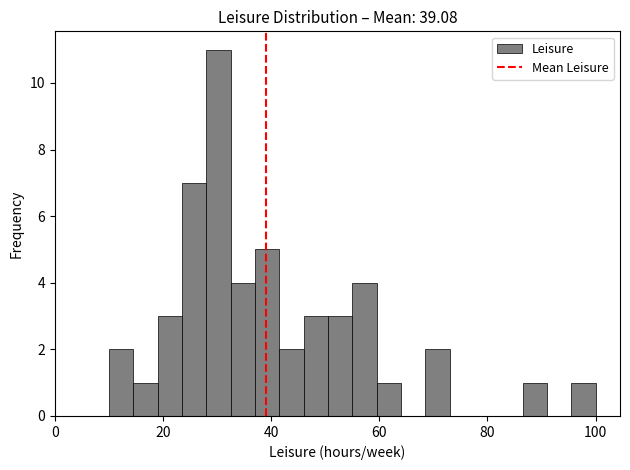

Read against the x-axis, roughly where is the centre of the tallest bar?

30